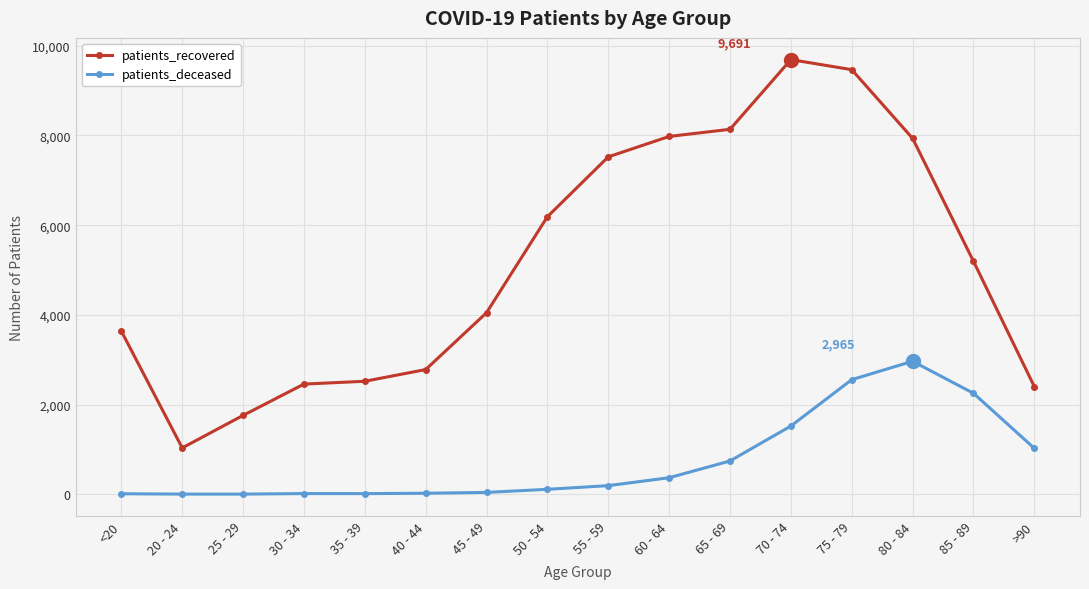

What is the average value of the patients_recovered series?

5172